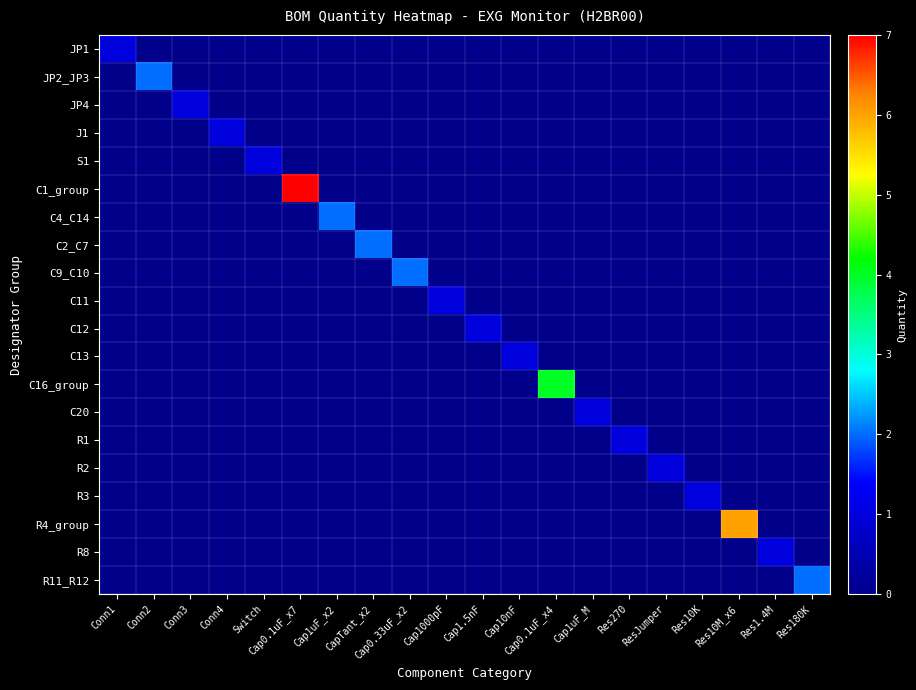

Reading left to right, extract all data points from this chart.

JP1: Conn1=1	Conn2=0	Conn3=0	Conn4=0	Switch=0	Cap0.1uF_x7=0	Cap1uF_x2=0	CapTant_x2=0	Cap0.33uF_x2=0	Cap1000pF=0	Cap1.5nF=0	Cap10nF=0	Cap0.1uF_x4=0	Cap1uF_M=0	Res270=0	ResJumper=0	Res10K=0	Res10M_x6=0	Res1.4M=0	Res180K=0
JP2_JP3: Conn1=0	Conn2=2	Conn3=0	Conn4=0	Switch=0	Cap0.1uF_x7=0	Cap1uF_x2=0	CapTant_x2=0	Cap0.33uF_x2=0	Cap1000pF=0	Cap1.5nF=0	Cap10nF=0	Cap0.1uF_x4=0	Cap1uF_M=0	Res270=0	ResJumper=0	Res10K=0	Res10M_x6=0	Res1.4M=0	Res180K=0
JP4: Conn1=0	Conn2=0	Conn3=1	Conn4=0	Switch=0	Cap0.1uF_x7=0	Cap1uF_x2=0	CapTant_x2=0	Cap0.33uF_x2=0	Cap1000pF=0	Cap1.5nF=0	Cap10nF=0	Cap0.1uF_x4=0	Cap1uF_M=0	Res270=0	ResJumper=0	Res10K=0	Res10M_x6=0	Res1.4M=0	Res180K=0
J1: Conn1=0	Conn2=0	Conn3=0	Conn4=1	Switch=0	Cap0.1uF_x7=0	Cap1uF_x2=0	CapTant_x2=0	Cap0.33uF_x2=0	Cap1000pF=0	Cap1.5nF=0	Cap10nF=0	Cap0.1uF_x4=0	Cap1uF_M=0	Res270=0	ResJumper=0	Res10K=0	Res10M_x6=0	Res1.4M=0	Res180K=0
S1: Conn1=0	Conn2=0	Conn3=0	Conn4=0	Switch=1	Cap0.1uF_x7=0	Cap1uF_x2=0	CapTant_x2=0	Cap0.33uF_x2=0	Cap1000pF=0	Cap1.5nF=0	Cap10nF=0	Cap0.1uF_x4=0	Cap1uF_M=0	Res270=0	ResJumper=0	Res10K=0	Res10M_x6=0	Res1.4M=0	Res180K=0
C1_group: Conn1=0	Conn2=0	Conn3=0	Conn4=0	Switch=0	Cap0.1uF_x7=7	Cap1uF_x2=0	CapTant_x2=0	Cap0.33uF_x2=0	Cap1000pF=0	Cap1.5nF=0	Cap10nF=0	Cap0.1uF_x4=0	Cap1uF_M=0	Res270=0	ResJumper=0	Res10K=0	Res10M_x6=0	Res1.4M=0	Res180K=0
C4_C14: Conn1=0	Conn2=0	Conn3=0	Conn4=0	Switch=0	Cap0.1uF_x7=0	Cap1uF_x2=2	CapTant_x2=0	Cap0.33uF_x2=0	Cap1000pF=0	Cap1.5nF=0	Cap10nF=0	Cap0.1uF_x4=0	Cap1uF_M=0	Res270=0	ResJumper=0	Res10K=0	Res10M_x6=0	Res1.4M=0	Res180K=0
C2_C7: Conn1=0	Conn2=0	Conn3=0	Conn4=0	Switch=0	Cap0.1uF_x7=0	Cap1uF_x2=0	CapTant_x2=2	Cap0.33uF_x2=0	Cap1000pF=0	Cap1.5nF=0	Cap10nF=0	Cap0.1uF_x4=0	Cap1uF_M=0	Res270=0	ResJumper=0	Res10K=0	Res10M_x6=0	Res1.4M=0	Res180K=0
C9_C10: Conn1=0	Conn2=0	Conn3=0	Conn4=0	Switch=0	Cap0.1uF_x7=0	Cap1uF_x2=0	CapTant_x2=0	Cap0.33uF_x2=2	Cap1000pF=0	Cap1.5nF=0	Cap10nF=0	Cap0.1uF_x4=0	Cap1uF_M=0	Res270=0	ResJumper=0	Res10K=0	Res10M_x6=0	Res1.4M=0	Res180K=0
C11: Conn1=0	Conn2=0	Conn3=0	Conn4=0	Switch=0	Cap0.1uF_x7=0	Cap1uF_x2=0	CapTant_x2=0	Cap0.33uF_x2=0	Cap1000pF=1	Cap1.5nF=0	Cap10nF=0	Cap0.1uF_x4=0	Cap1uF_M=0	Res270=0	ResJumper=0	Res10K=0	Res10M_x6=0	Res1.4M=0	Res180K=0
C12: Conn1=0	Conn2=0	Conn3=0	Conn4=0	Switch=0	Cap0.1uF_x7=0	Cap1uF_x2=0	CapTant_x2=0	Cap0.33uF_x2=0	Cap1000pF=0	Cap1.5nF=1	Cap10nF=0	Cap0.1uF_x4=0	Cap1uF_M=0	Res270=0	ResJumper=0	Res10K=0	Res10M_x6=0	Res1.4M=0	Res180K=0
C13: Conn1=0	Conn2=0	Conn3=0	Conn4=0	Switch=0	Cap0.1uF_x7=0	Cap1uF_x2=0	CapTant_x2=0	Cap0.33uF_x2=0	Cap1000pF=0	Cap1.5nF=0	Cap10nF=1	Cap0.1uF_x4=0	Cap1uF_M=0	Res270=0	ResJumper=0	Res10K=0	Res10M_x6=0	Res1.4M=0	Res180K=0
C16_group: Conn1=0	Conn2=0	Conn3=0	Conn4=0	Switch=0	Cap0.1uF_x7=0	Cap1uF_x2=0	CapTant_x2=0	Cap0.33uF_x2=0	Cap1000pF=0	Cap1.5nF=0	Cap10nF=0	Cap0.1uF_x4=4	Cap1uF_M=0	Res270=0	ResJumper=0	Res10K=0	Res10M_x6=0	Res1.4M=0	Res180K=0
C20: Conn1=0	Conn2=0	Conn3=0	Conn4=0	Switch=0	Cap0.1uF_x7=0	Cap1uF_x2=0	CapTant_x2=0	Cap0.33uF_x2=0	Cap1000pF=0	Cap1.5nF=0	Cap10nF=0	Cap0.1uF_x4=0	Cap1uF_M=1	Res270=0	ResJumper=0	Res10K=0	Res10M_x6=0	Res1.4M=0	Res180K=0
R1: Conn1=0	Conn2=0	Conn3=0	Conn4=0	Switch=0	Cap0.1uF_x7=0	Cap1uF_x2=0	CapTant_x2=0	Cap0.33uF_x2=0	Cap1000pF=0	Cap1.5nF=0	Cap10nF=0	Cap0.1uF_x4=0	Cap1uF_M=0	Res270=1	ResJumper=0	Res10K=0	Res10M_x6=0	Res1.4M=0	Res180K=0
R2: Conn1=0	Conn2=0	Conn3=0	Conn4=0	Switch=0	Cap0.1uF_x7=0	Cap1uF_x2=0	CapTant_x2=0	Cap0.33uF_x2=0	Cap1000pF=0	Cap1.5nF=0	Cap10nF=0	Cap0.1uF_x4=0	Cap1uF_M=0	Res270=0	ResJumper=1	Res10K=0	Res10M_x6=0	Res1.4M=0	Res180K=0
R3: Conn1=0	Conn2=0	Conn3=0	Conn4=0	Switch=0	Cap0.1uF_x7=0	Cap1uF_x2=0	CapTant_x2=0	Cap0.33uF_x2=0	Cap1000pF=0	Cap1.5nF=0	Cap10nF=0	Cap0.1uF_x4=0	Cap1uF_M=0	Res270=0	ResJumper=0	Res10K=1	Res10M_x6=0	Res1.4M=0	Res180K=0
R4_group: Conn1=0	Conn2=0	Conn3=0	Conn4=0	Switch=0	Cap0.1uF_x7=0	Cap1uF_x2=0	CapTant_x2=0	Cap0.33uF_x2=0	Cap1000pF=0	Cap1.5nF=0	Cap10nF=0	Cap0.1uF_x4=0	Cap1uF_M=0	Res270=0	ResJumper=0	Res10K=0	Res10M_x6=6	Res1.4M=0	Res180K=0
R8: Conn1=0	Conn2=0	Conn3=0	Conn4=0	Switch=0	Cap0.1uF_x7=0	Cap1uF_x2=0	CapTant_x2=0	Cap0.33uF_x2=0	Cap1000pF=0	Cap1.5nF=0	Cap10nF=0	Cap0.1uF_x4=0	Cap1uF_M=0	Res270=0	ResJumper=0	Res10K=0	Res10M_x6=0	Res1.4M=1	Res180K=0
R11_R12: Conn1=0	Conn2=0	Conn3=0	Conn4=0	Switch=0	Cap0.1uF_x7=0	Cap1uF_x2=0	CapTant_x2=0	Cap0.33uF_x2=0	Cap1000pF=0	Cap1.5nF=0	Cap10nF=0	Cap0.1uF_x4=0	Cap1uF_M=0	Res270=0	ResJumper=0	Res10K=0	Res10M_x6=0	Res1.4M=0	Res180K=2